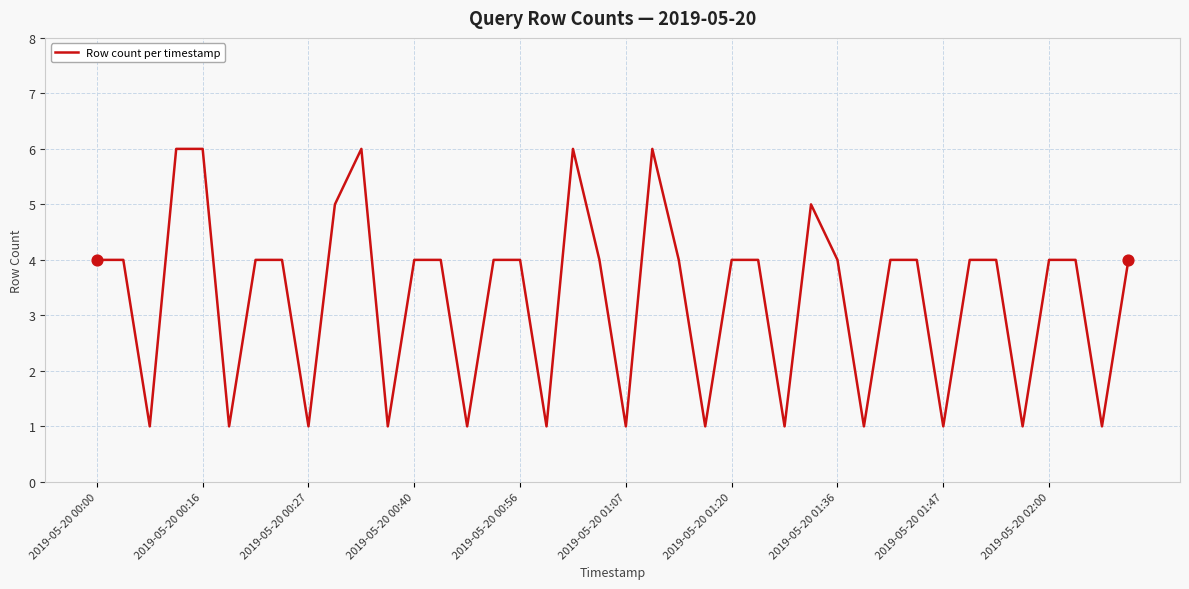

What is the difference between the maximum and minimum values?

5